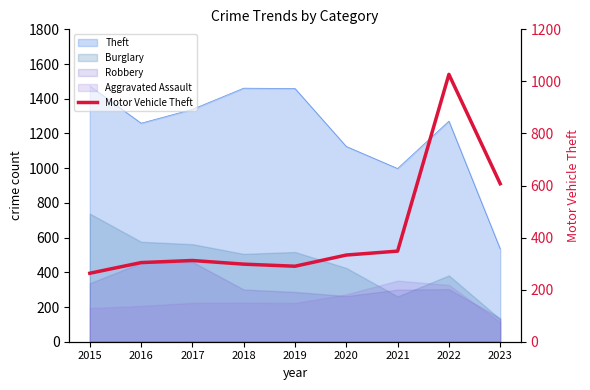

Does the chart have visible grid lines?

No